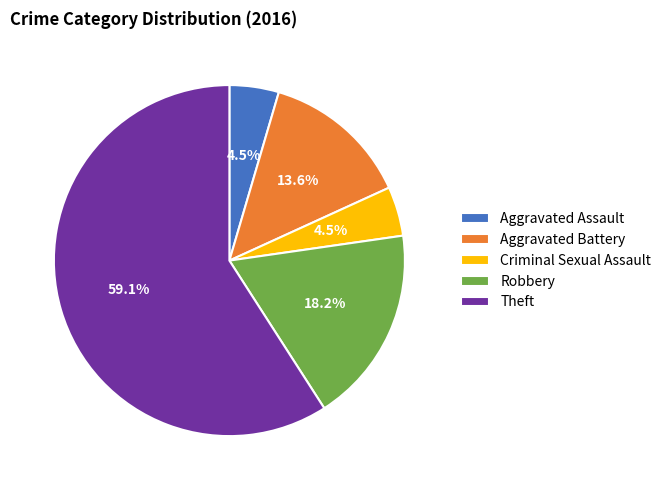

How much of the chart is everything except Criminal Sexual Assault?

95.5%